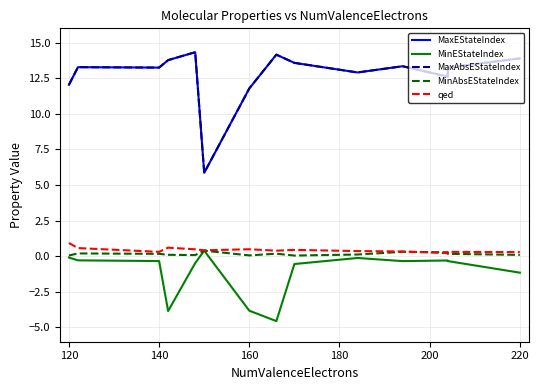

What is the difference between the maximum and minimum values in the MaxEStateIndex series?

8.5